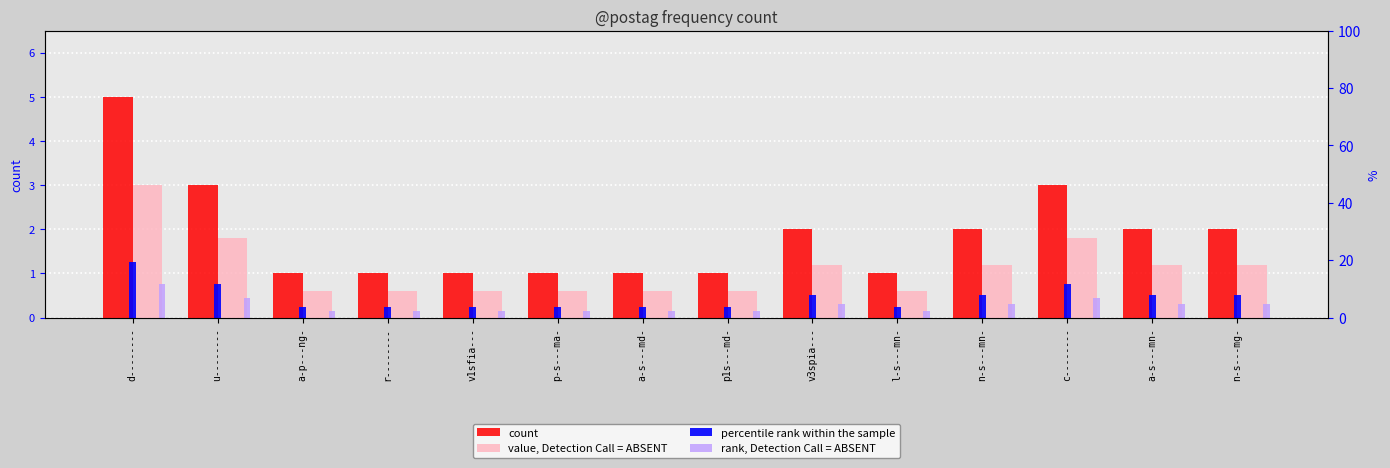

Rank the categories by count value from highest to lowest.

d--------, u--------, c--------, v3spia---, n-s---mn-, a-s---mn-, n-s---mg-, a-p---ng-, r--------, v1sfia---, p-s---ma-, a-s---md-, p1s---md-, l-s---mn-